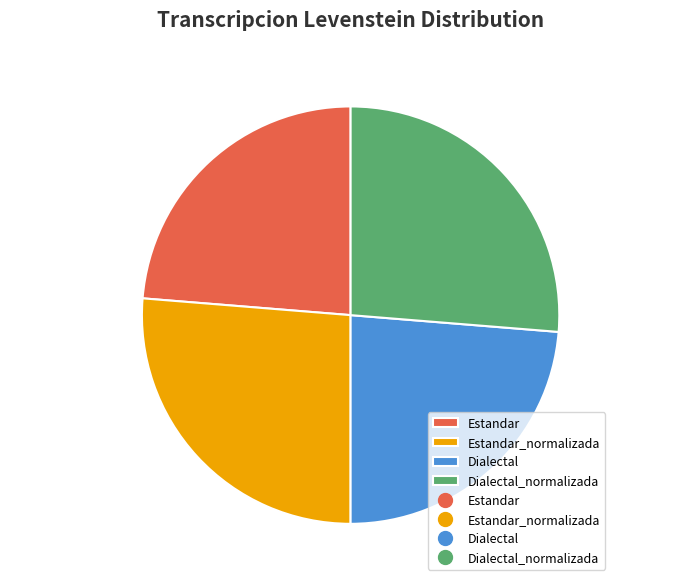

How many segments does this pie chart have?

4